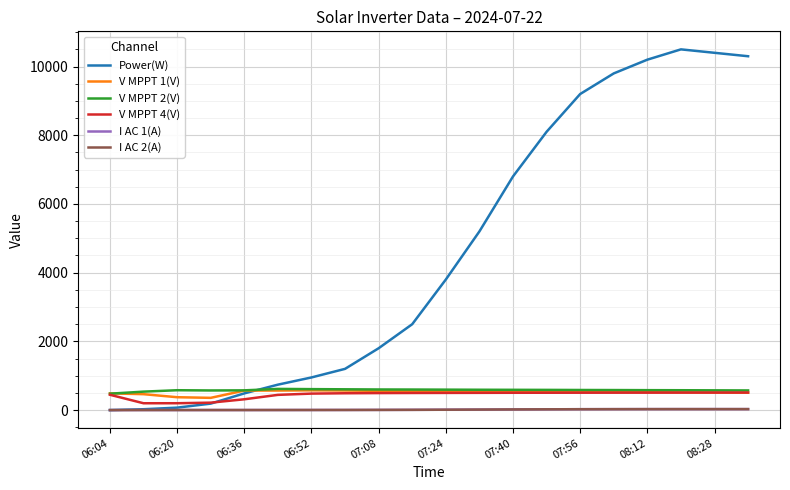

What is the greatest value displayed?

10500.0